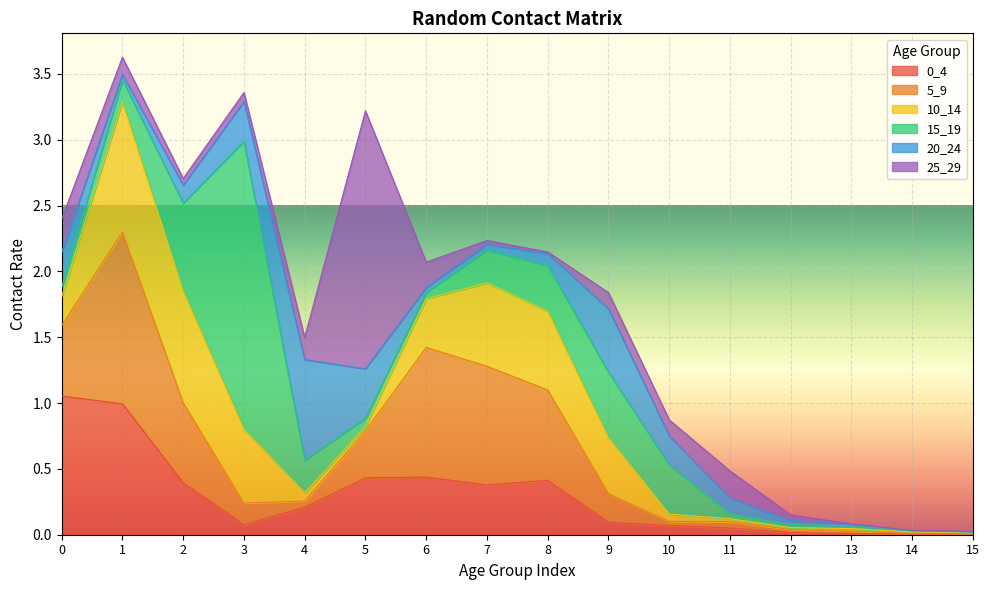

Which series ends up on top after the final intersection of 25_29 and 10_14?

25_29